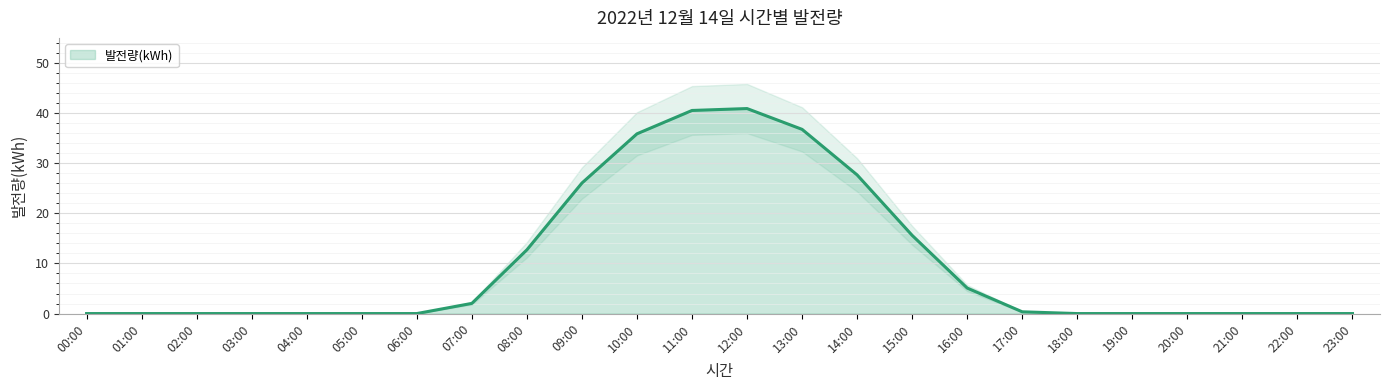

The value at 19:00 is 19.3. True or false?

False